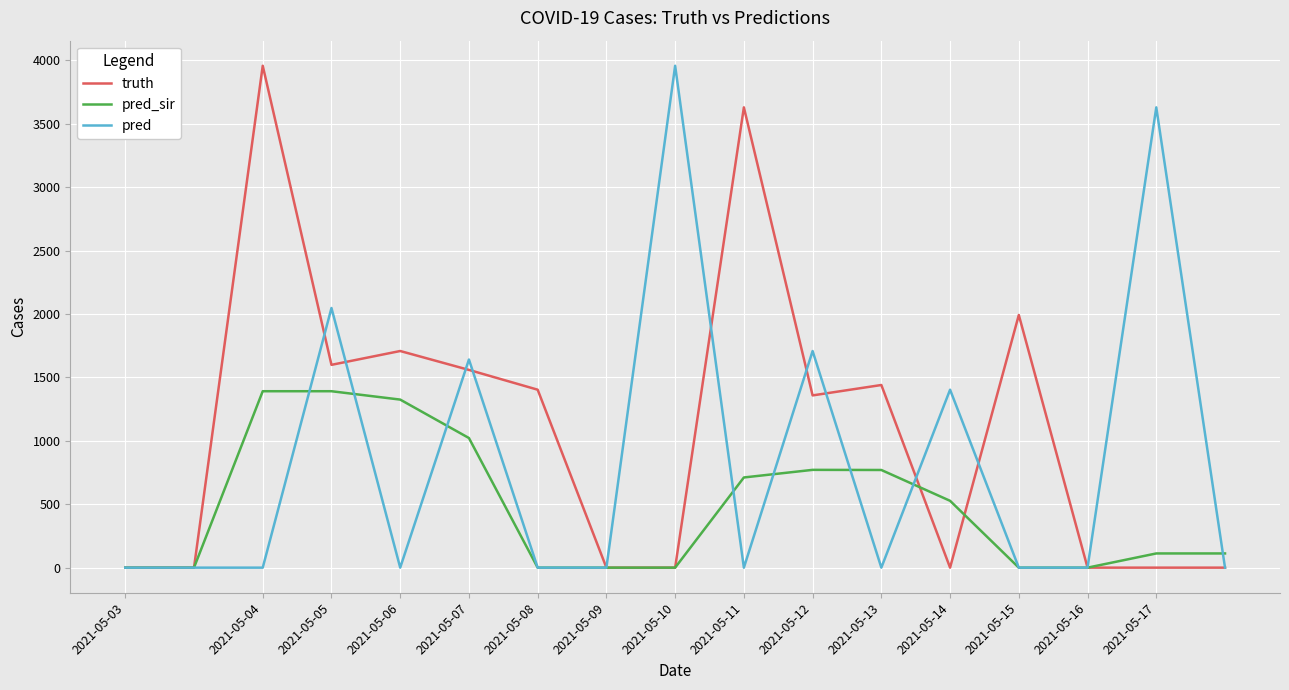

Which series has the largest total across all categories?

truth